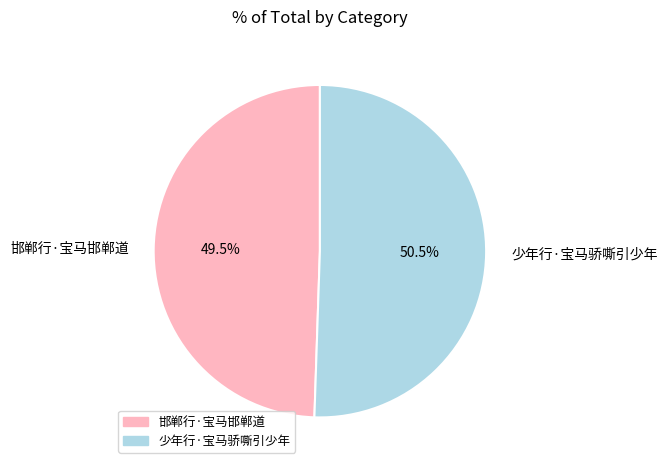

Does 少年行·宝马骄嘶引少年 account for over 50% of the chart?

Yes